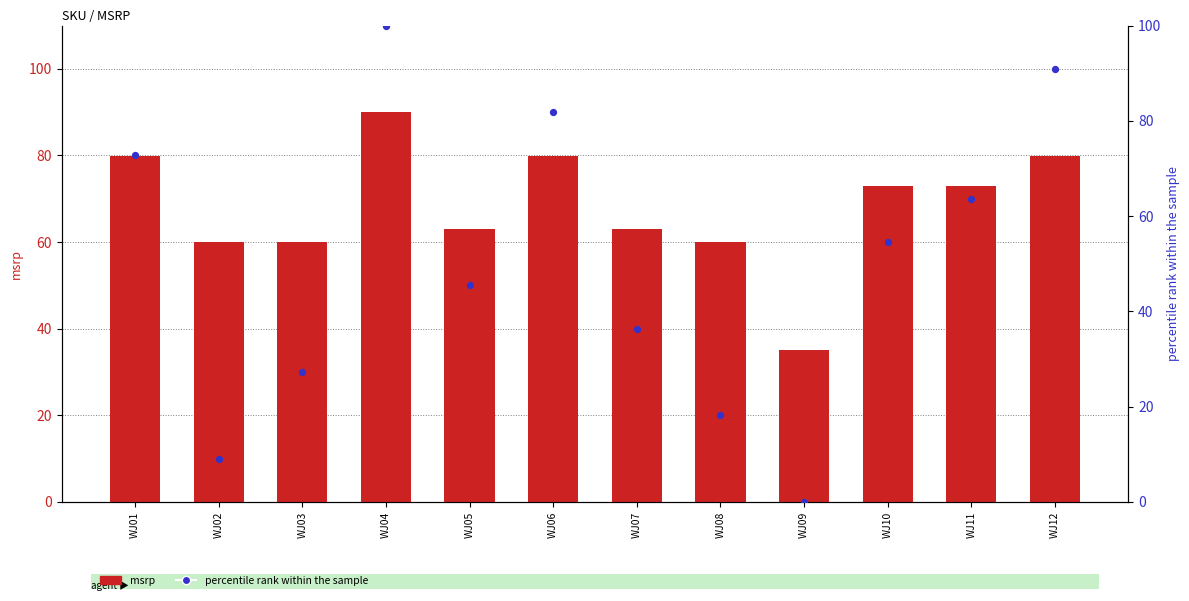

Which series contains the lowest Y value?

percentile rank within the sample